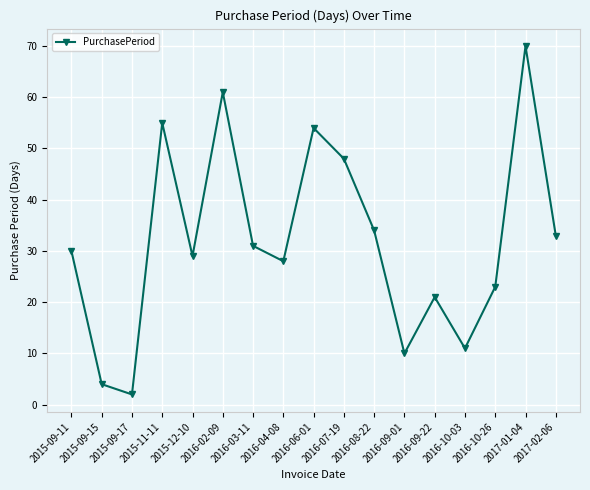

True or false: the data shows 10 at 2016-03-11.

False